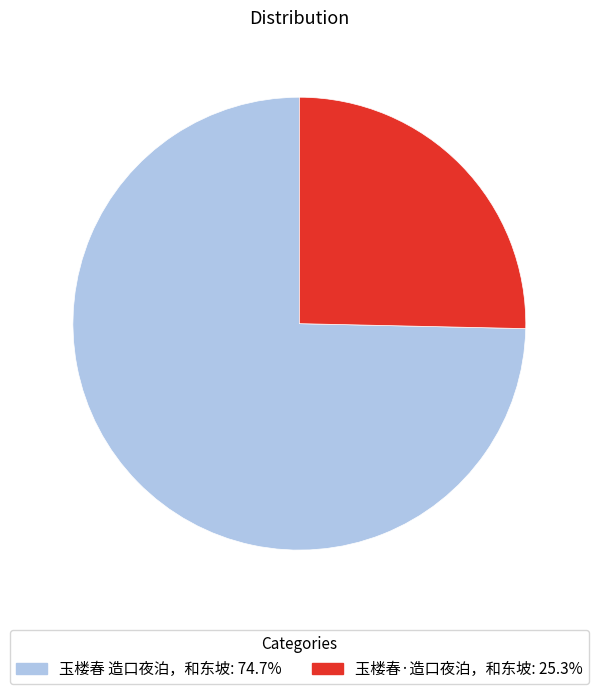

How many slices are in this pie chart?

2